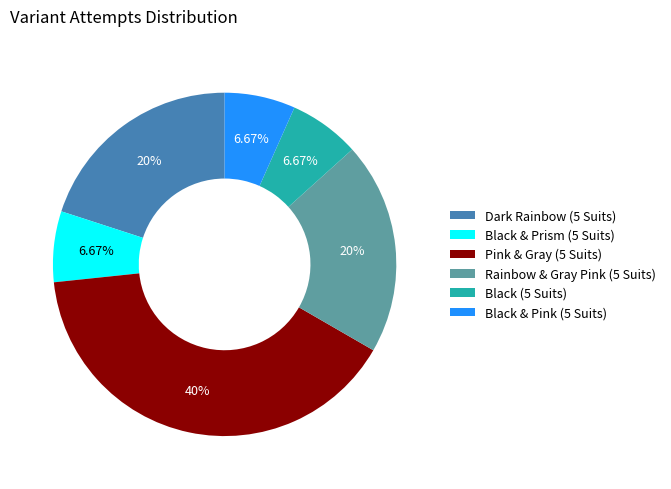

Count the number of slices in the pie.

6